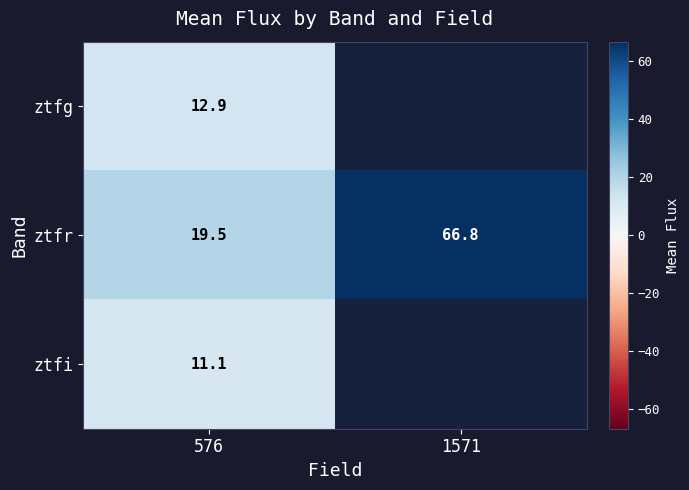

At 576, list the series in order from largest to smallest.

ztfr, ztfg, ztfi